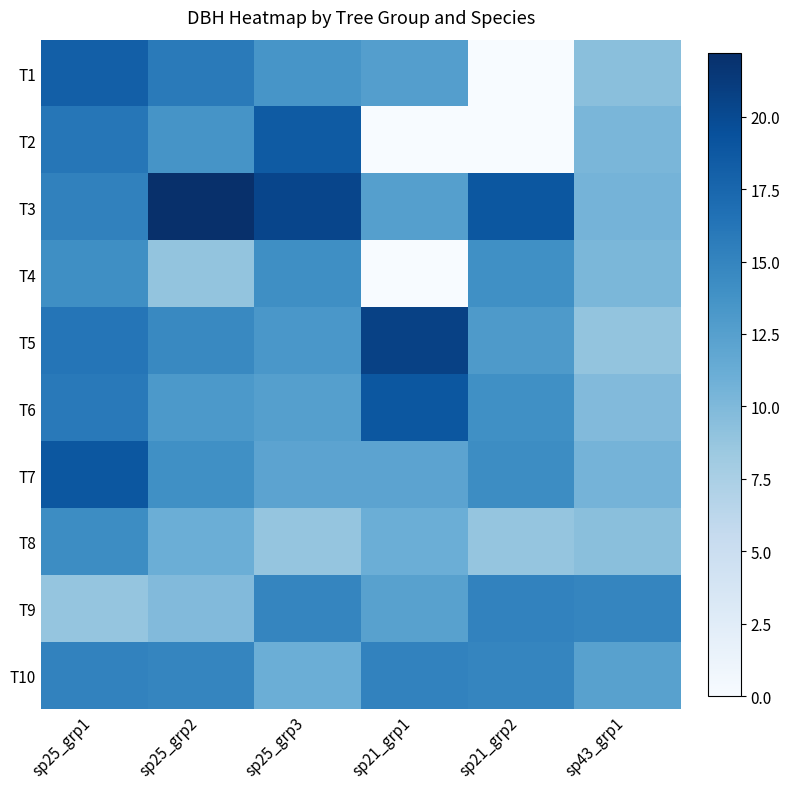

At which category is the sum across all series the highest?

sp25_grp1